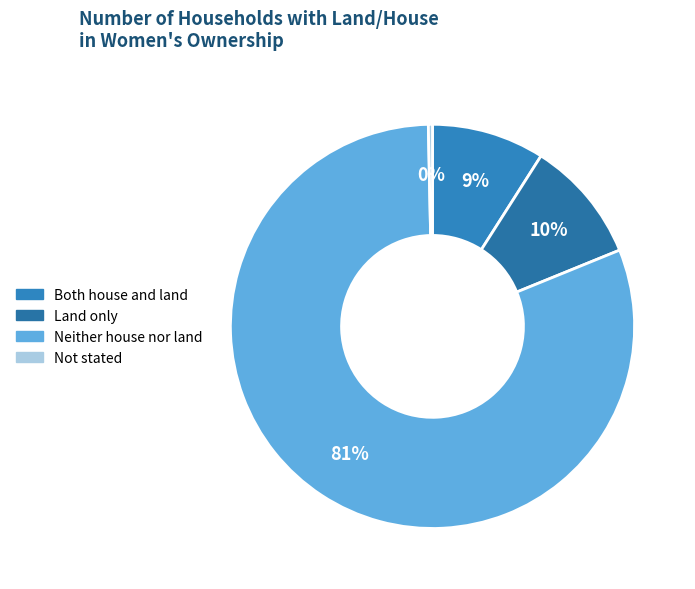

What portion of the pie excludes Land only?

90.2%